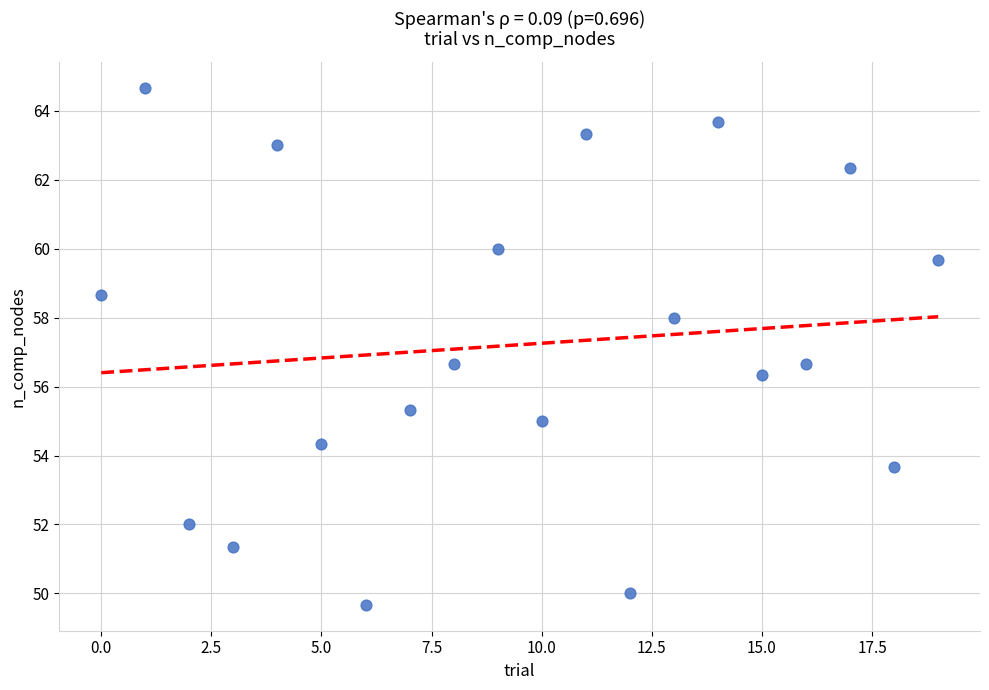

What is the range of Y values (max minus min)?

15.0